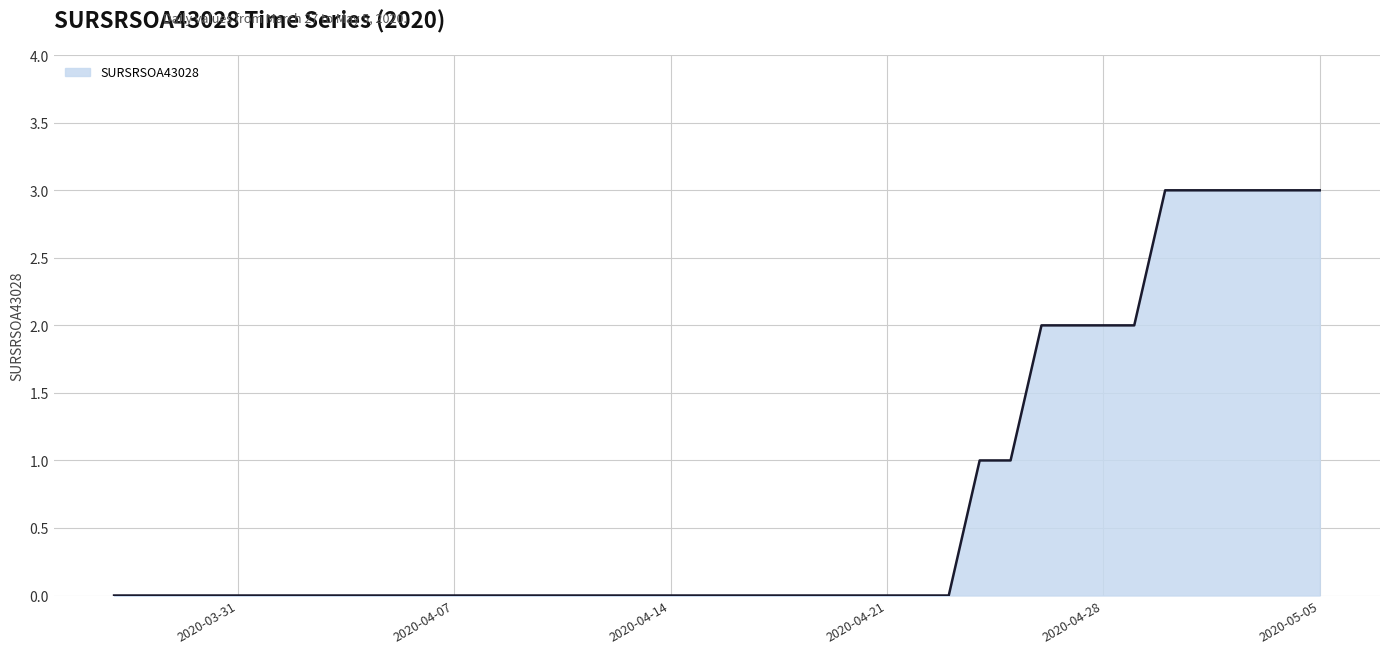

What is the maximum value shown in the chart?

3